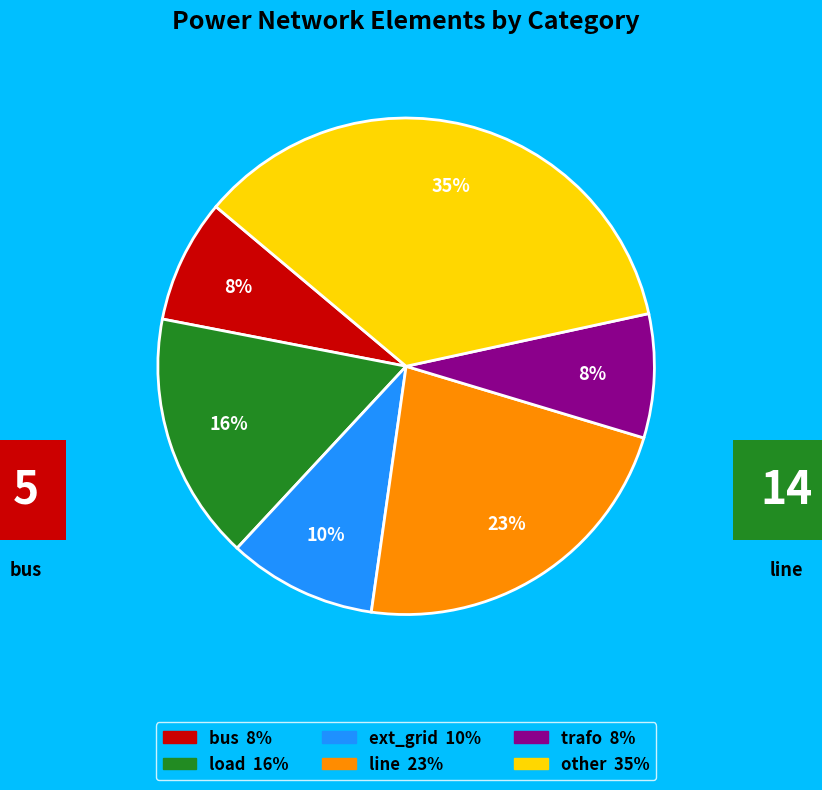

Combined, do ext_grid and load account for over 50%?

No